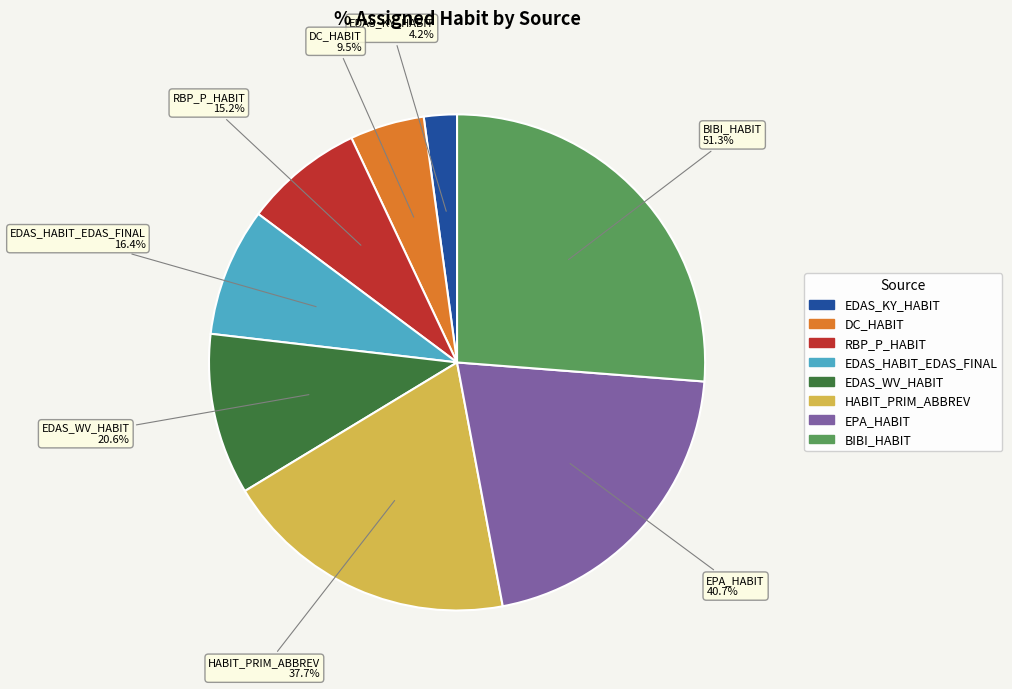

Which category has the biggest portion of the pie?

BIBI_HABIT